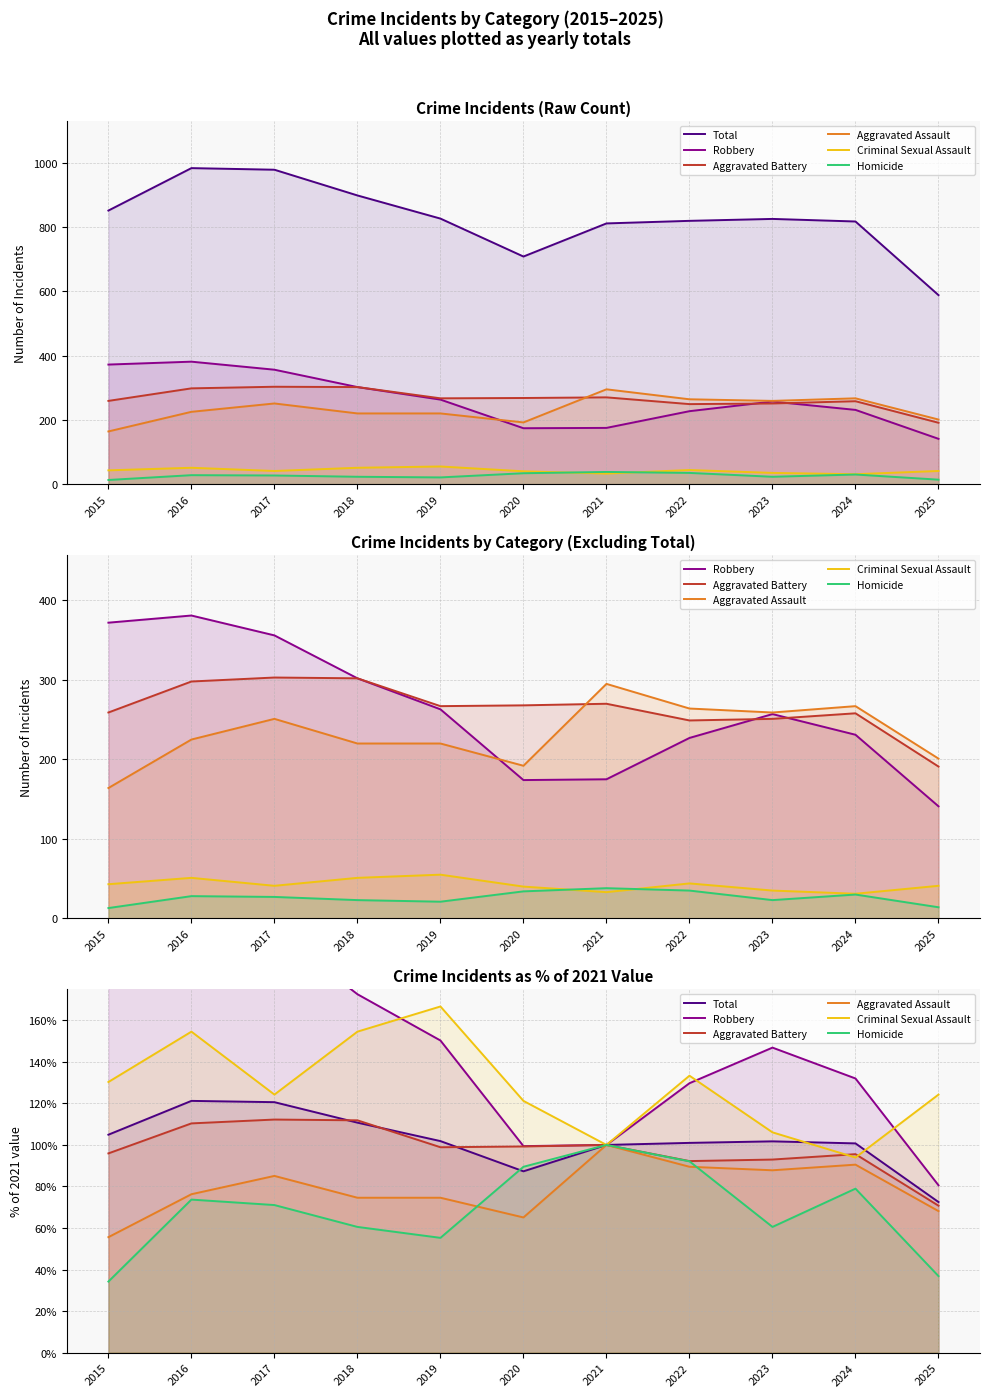

How many data points does each series have?

11